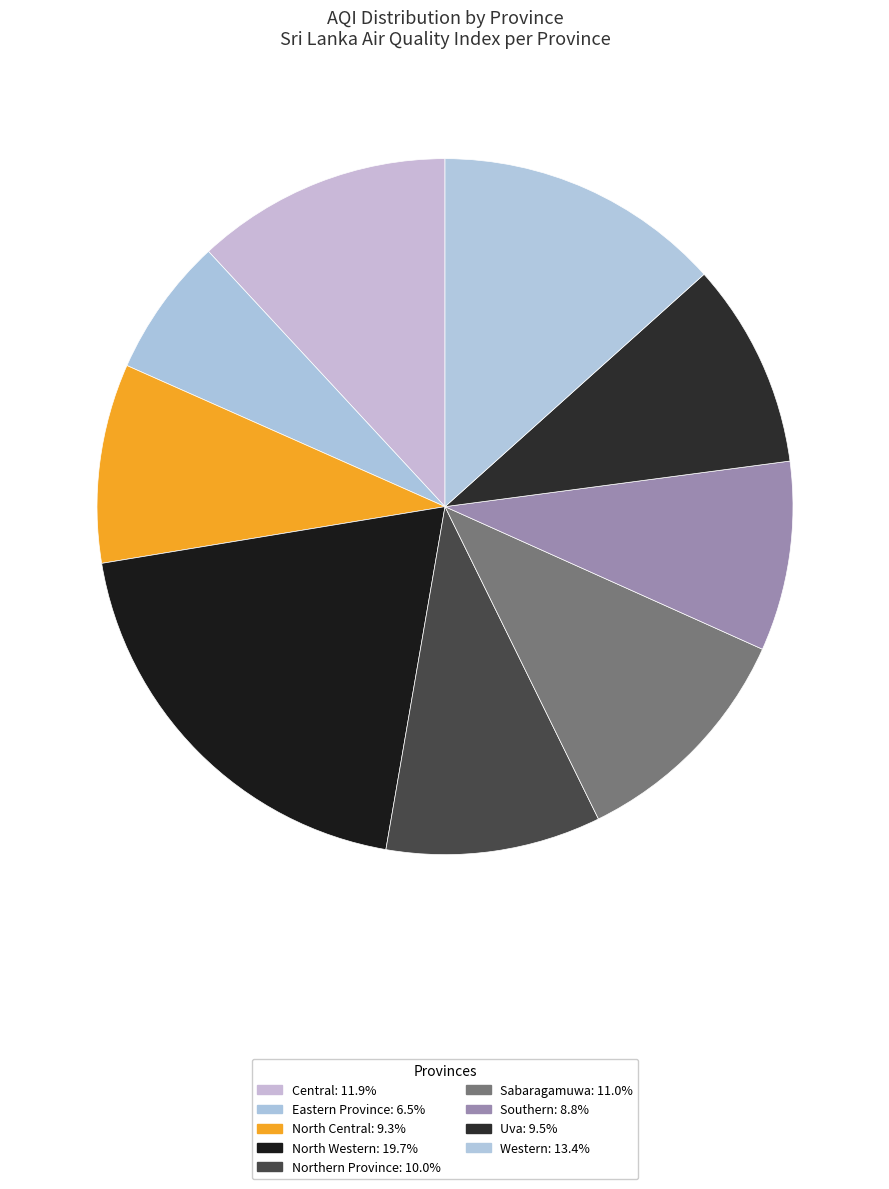

What is the smallest slice in the pie chart?

Eastern Province